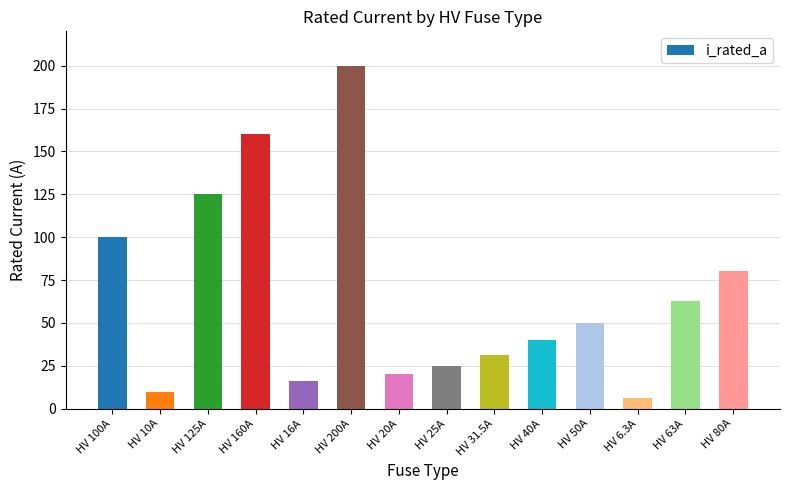

Where is the data nearest to the value 103?

HV 100A